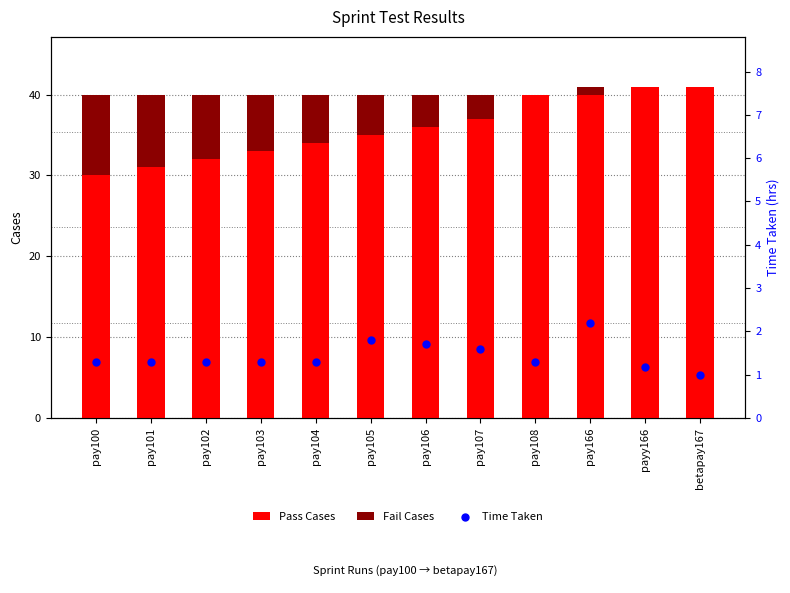

Which series has the widest spread of Y values?

Pass Cases